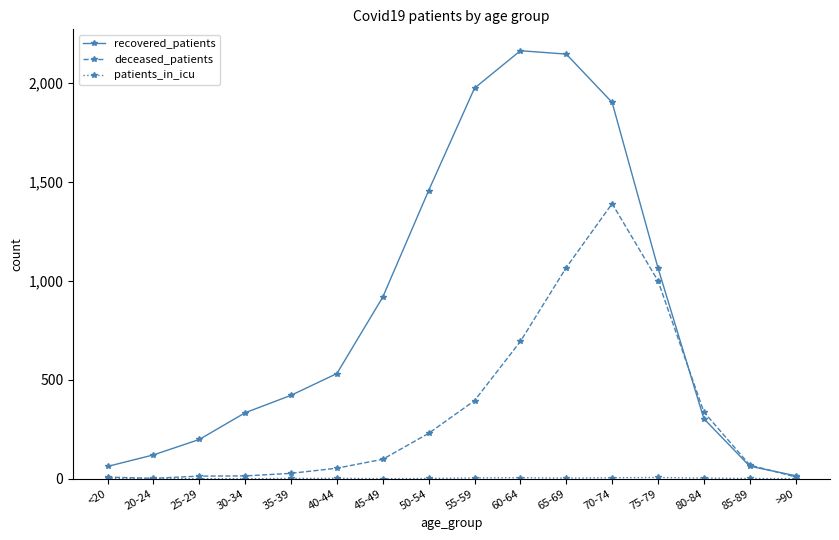

True or false: recovered_patients has a value of 917 at 45-49.

True